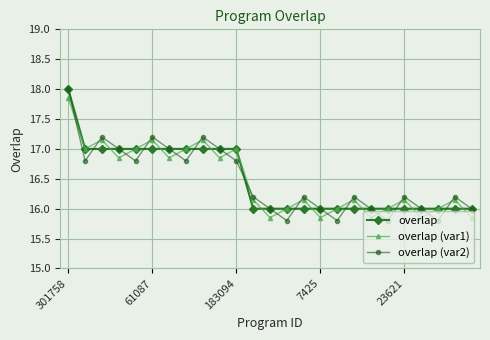

Which series has the widest spread of values?

overlap (var2)